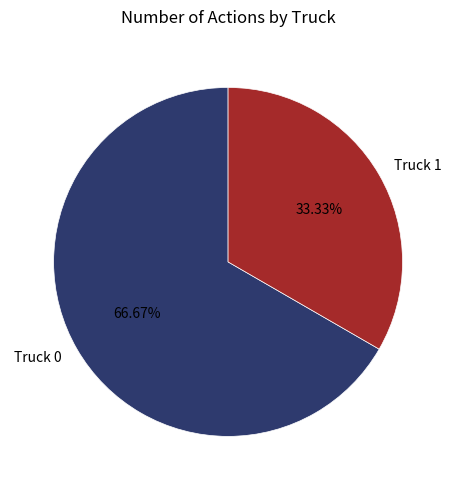

What is the total percentage of Truck 1 and Truck 0?

100.0%